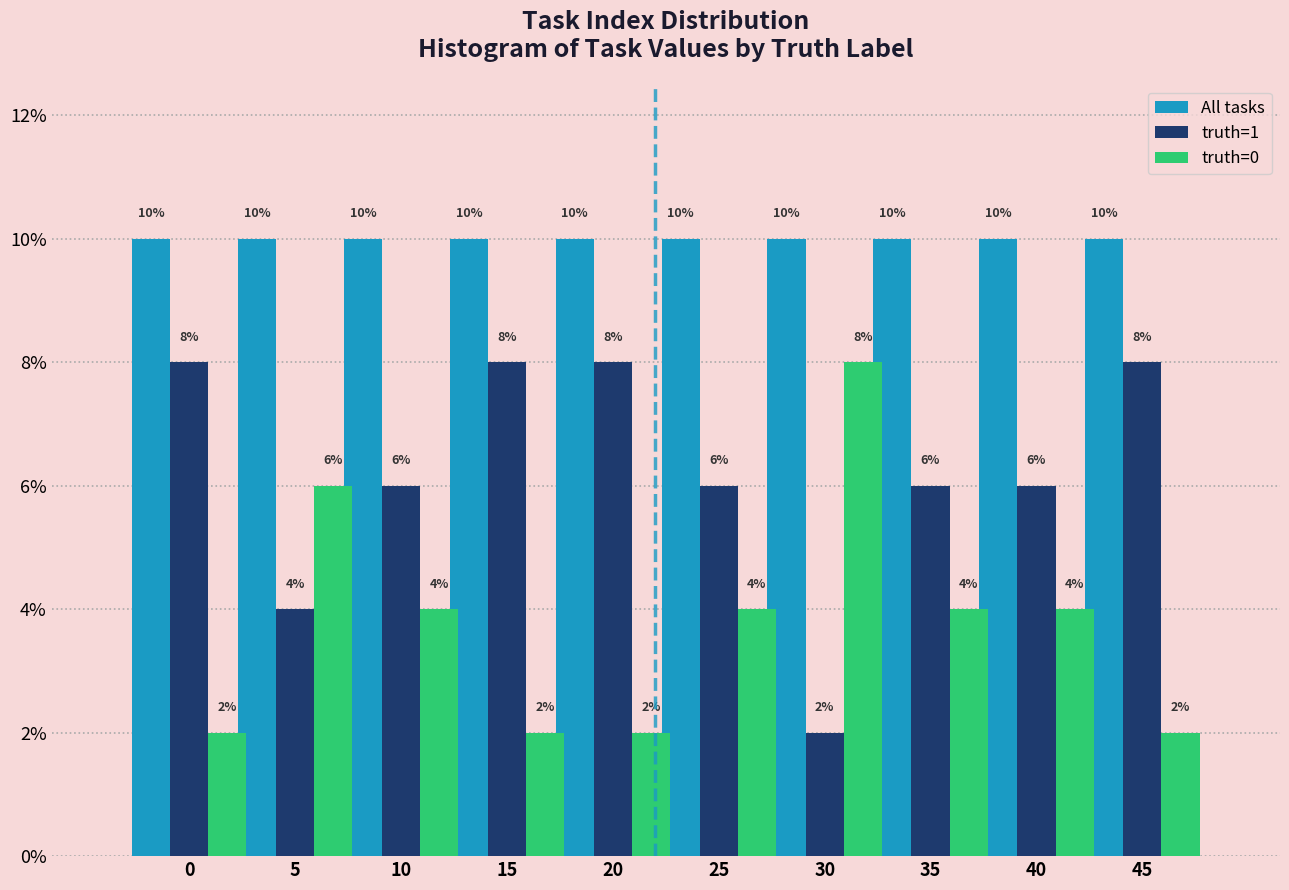

Reading left to right, transcribe all the data shown in this chart.

All tasks: 0=10	5=10	10=10	15=10	20=10	25=10	30=10	35=10	40=10	45=10
truth=1: 0=8	5=4	10=6	15=8	20=8	25=6	30=2	35=6	40=6	45=8
truth=0: 0=2	5=6	10=4	15=2	20=2	25=4	30=8	35=4	40=4	45=2